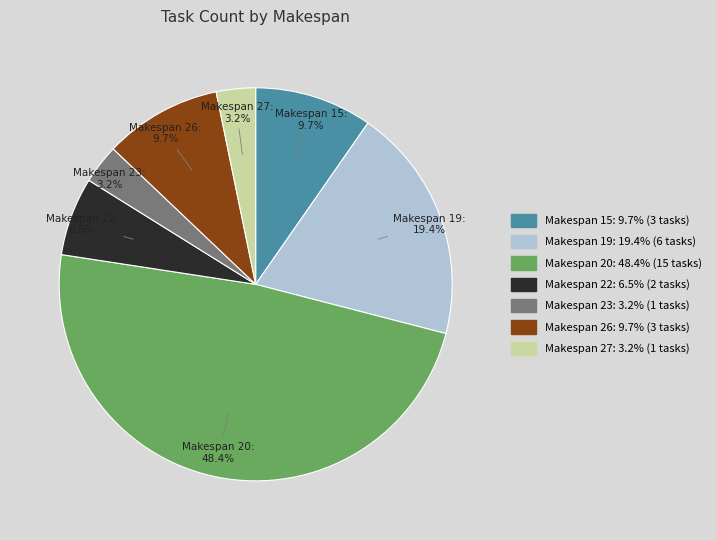

Which has a higher value, Makespan 15 or Makespan 27?

Makespan 15